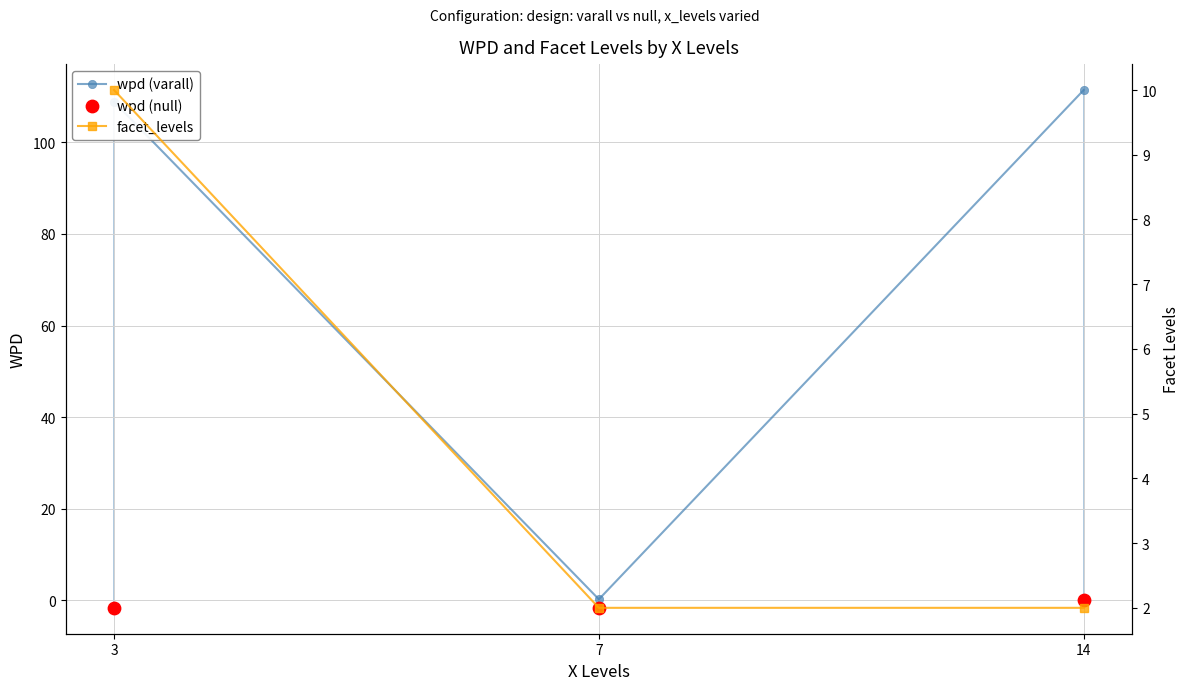

What are all the series names shown in the legend?

wpd (varall), wpd (null), facet_levels